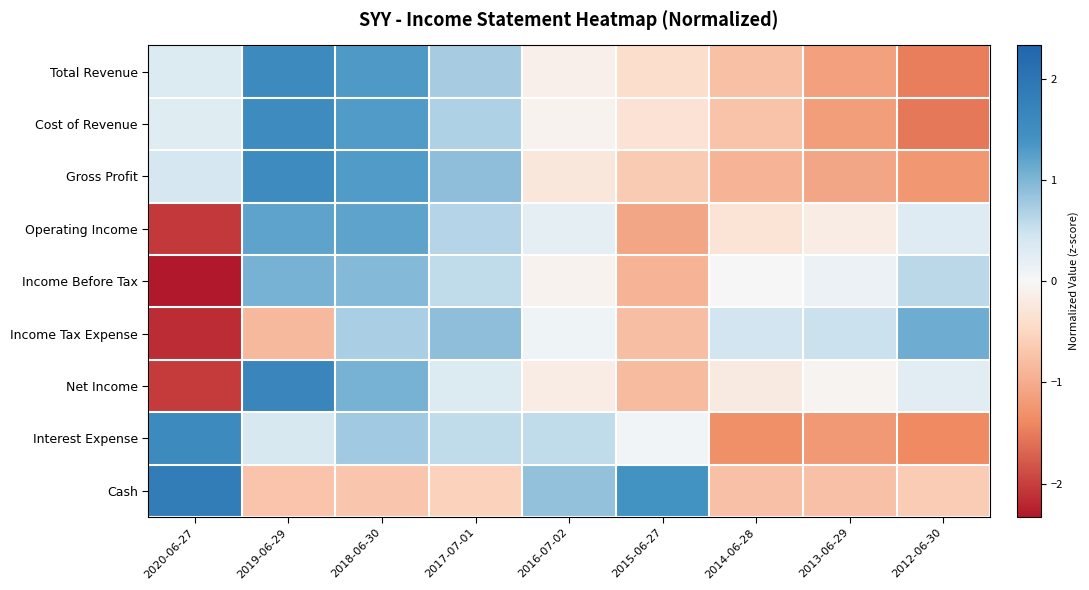

How many categories are shown in the chart?

9